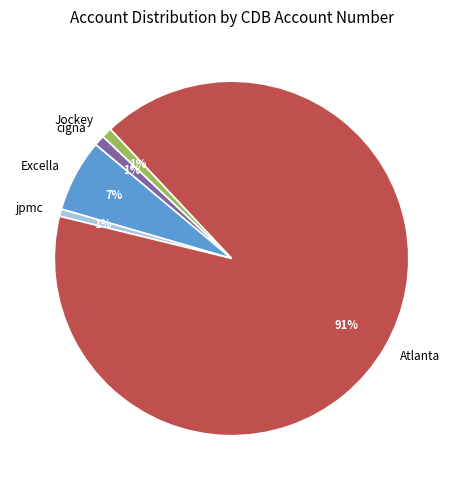

Which category has the biggest portion of the pie?

Atlanta